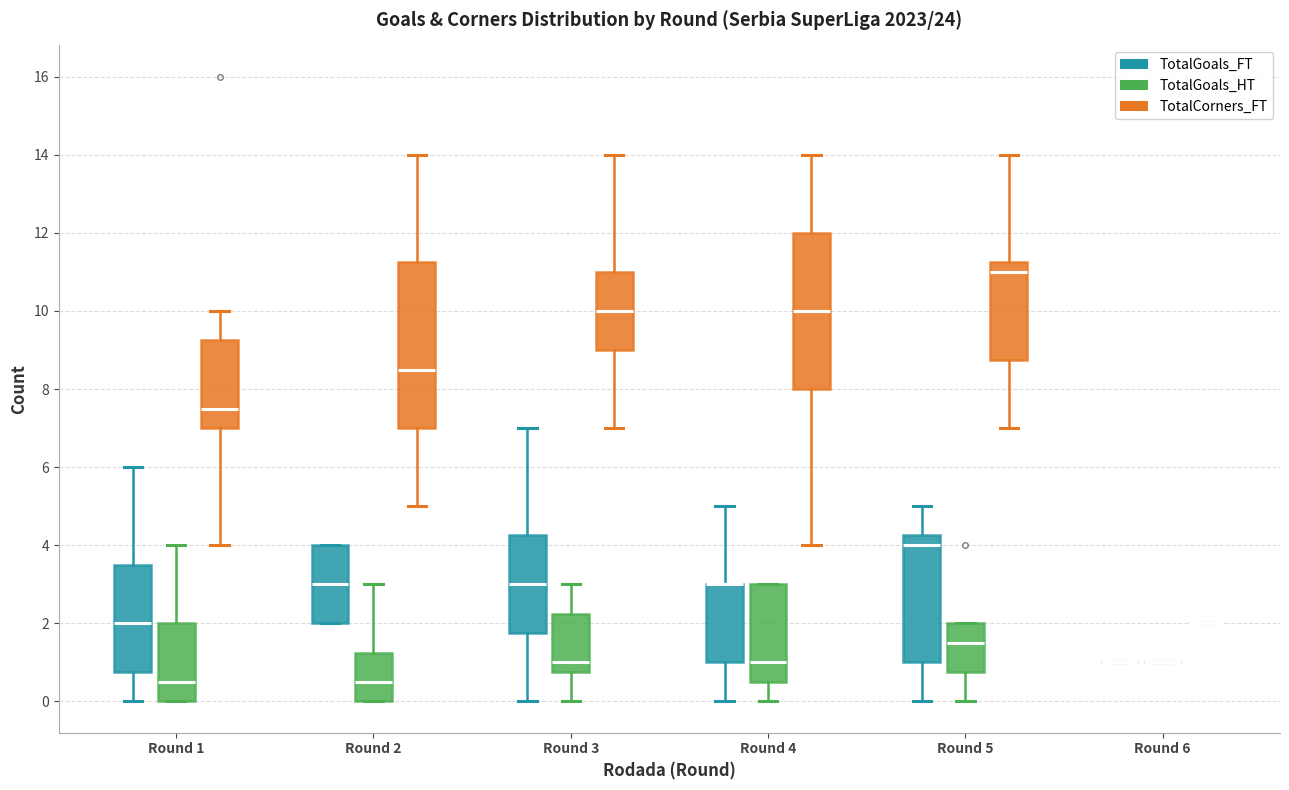

Reading left to right, transcribe this box plot: for each box, give where its median line is, the range the box spans, and where its two whiskers end, as read against the y-axis. The values are not printed on the chart, so give them approximately, as read against the axis.

Round 1 (TotalGoals_FT): median 2.0, box 0.8 to 3.6, whiskers 0.0 to 6.0
Round 1 (TotalGoals_HT): median 0.6, box 0.0 to 2.0, whiskers 0.0 to 4.0
Round 1 (TotalCorners_FT): median 7.6, box 7.0 to 9.2, whiskers 4.0 to 10.0
Round 2 (TotalGoals_FT): median 3.0, box 2.0 to 4.0, whiskers 2.0 to 4.0
Round 2 (TotalGoals_HT): median 0.6, box 0.0 to 1.2, whiskers 0.0 to 3.0
Round 2 (TotalCorners_FT): median 8.6, box 7.0 to 11.2, whiskers 5.0 to 14.0
Round 3 (TotalGoals_FT): median 3.0, box 1.8 to 4.2, whiskers 0.0 to 7.0
Round 3 (TotalGoals_HT): median 1.0, box 0.8 to 2.2, whiskers 0.0 to 3.0
Round 3 (TotalCorners_FT): median 10.0, box 9.0 to 11.0, whiskers 7.0 to 14.0
Round 4 (TotalGoals_FT): median 3.0 (drawn on the box's upper edge), box 1.0 to 3.0, whiskers 0.0 to 5.0
Round 4 (TotalGoals_HT): median 1.0, box 0.6 to 3.0, whiskers 0.0 to 3.0
Round 4 (TotalCorners_FT): median 10.0, box 8.0 to 12.0, whiskers 4.0 to 14.0
Round 5 (TotalGoals_FT): median 4.0, box 1.0 to 4.2, whiskers 0.0 to 5.0
Round 5 (TotalGoals_HT): median 1.6, box 0.8 to 2.0, whiskers 0.0 to 2.0
Round 5 (TotalCorners_FT): median 11.0, box 8.8 to 11.2, whiskers 7.0 to 14.0
Round 6 (TotalGoals_FT): box collapsed to a line at 1.0, whiskers 1.0 to 1.0
Round 6 (TotalGoals_HT): box collapsed to a line at 1.0, whiskers 1.0 to 1.0
Round 6 (TotalCorners_FT): box collapsed to a line at 2.0, whiskers 2.0 to 2.0